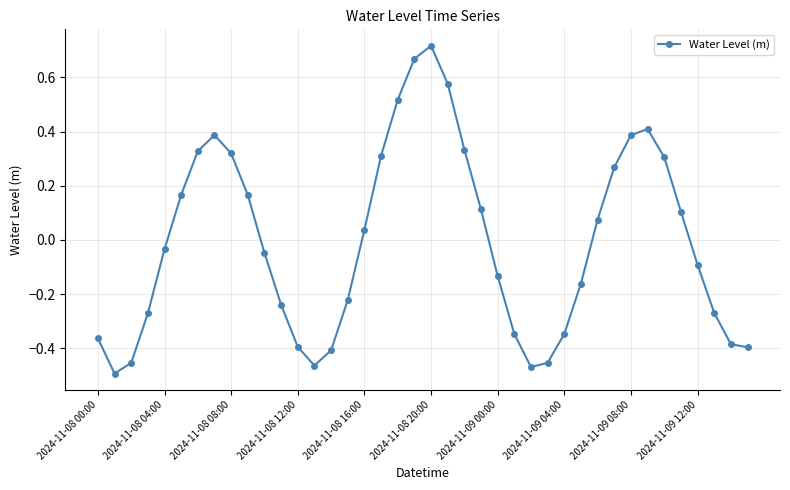

What is the difference between the maximum and minimum values?

1.2